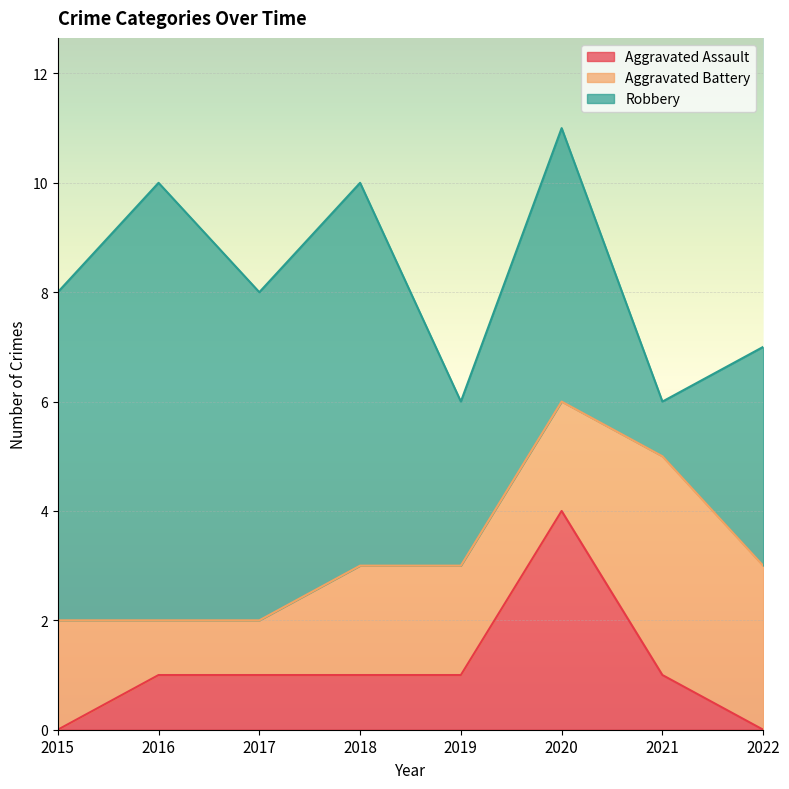

Which series has the widest spread of values?

Robbery